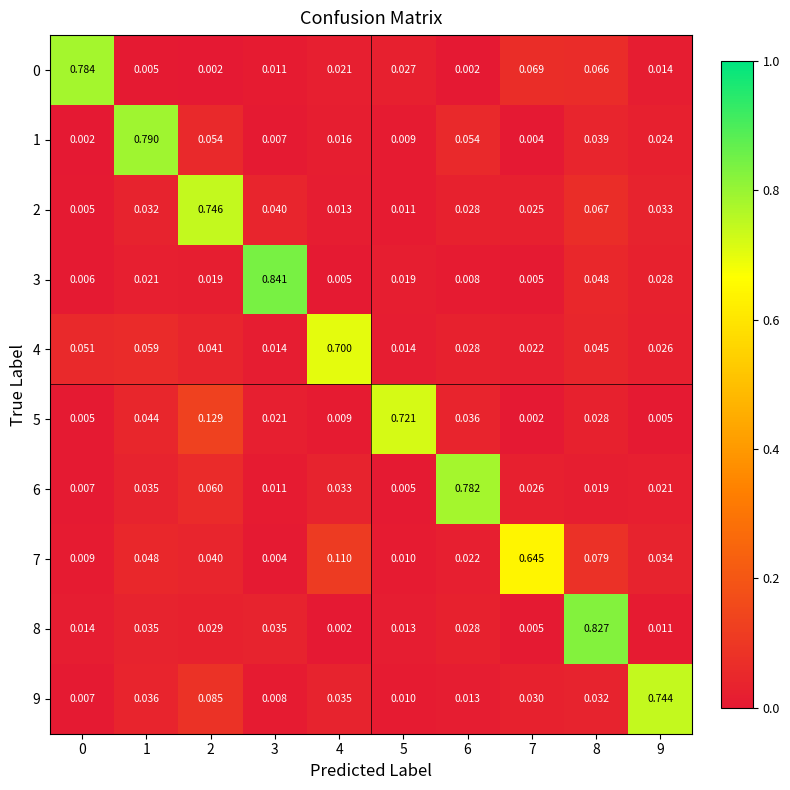

At how many categories does at least one series exceed 0?

10